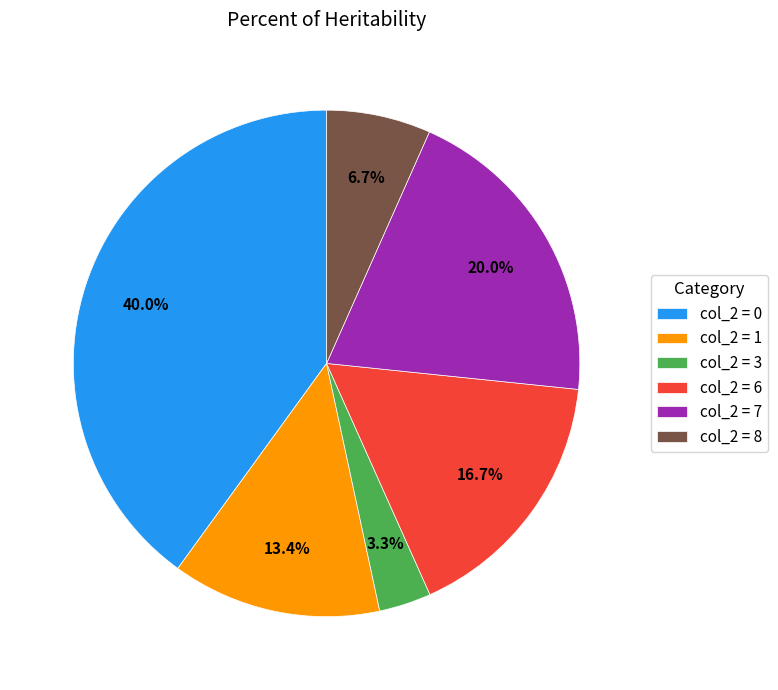

Does any single category account for the majority?

No